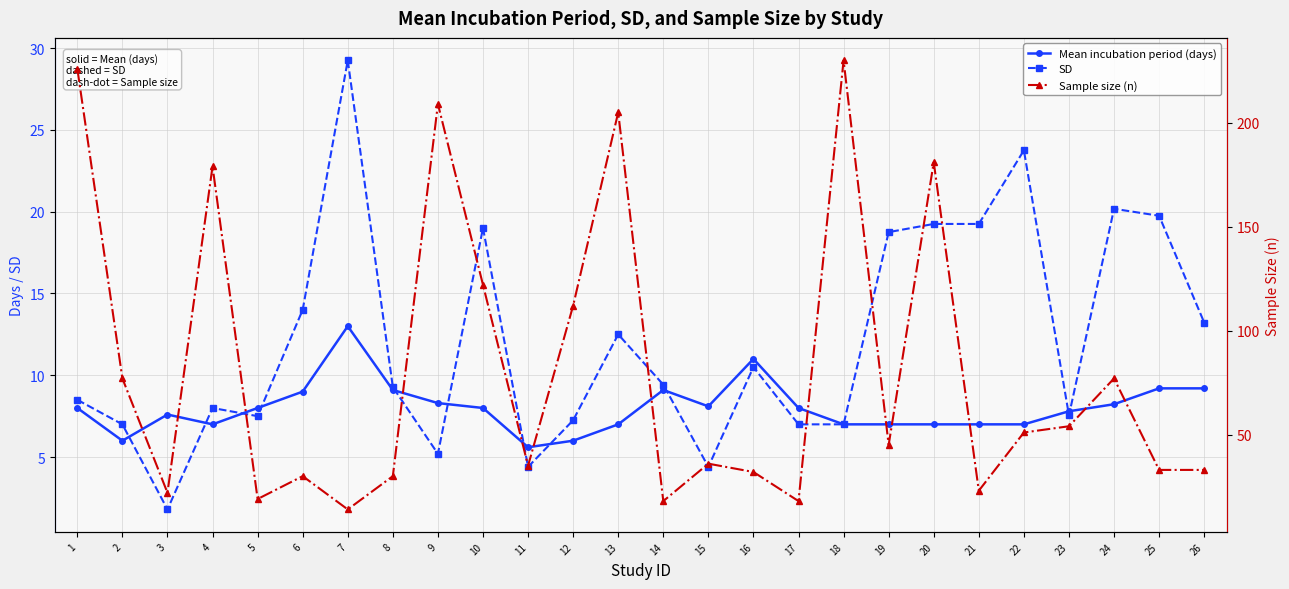

What value does the Sample size (n) series have at 17?

18.0